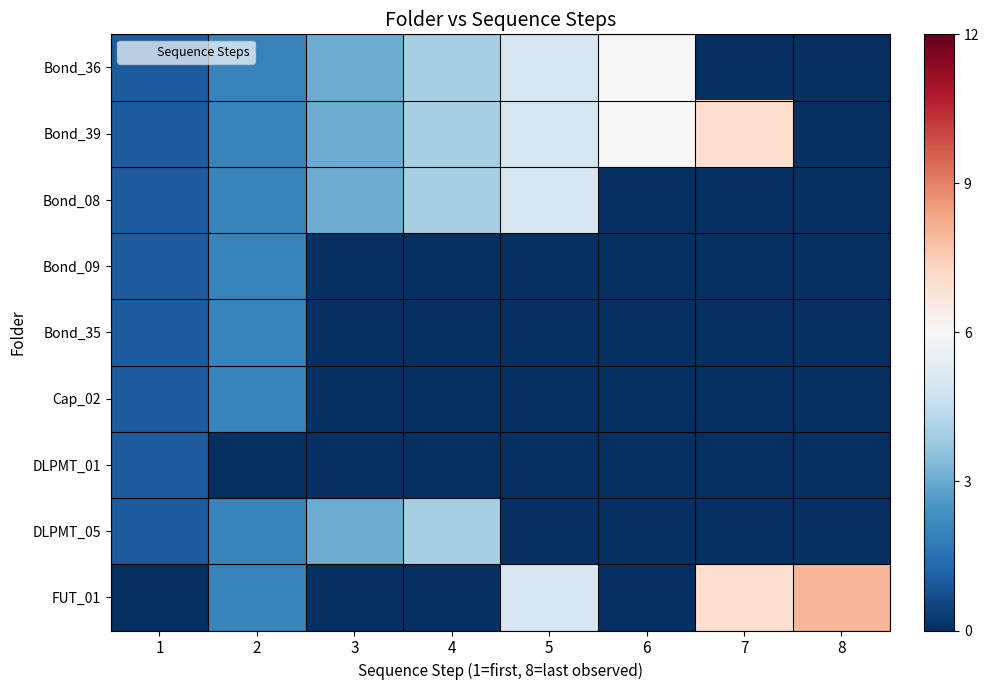

Reading left to right, transcribe all the data shown in this chart.

Bond_36: 1=1	2=2	3=3	4=4	5=5	6=6	7=0	8=0
Bond_39: 1=1	2=2	3=3	4=4	5=5	6=6	7=7	8=0
Bond_08: 1=1	2=2	3=3	4=4	5=5	6=0	7=0	8=0
Bond_09: 1=1	2=2	3=0	4=0	5=0	6=0	7=0	8=0
Bond_35: 1=1	2=2	3=0	4=0	5=0	6=0	7=0	8=0
Cap_02: 1=1	2=2	3=0	4=0	5=0	6=0	7=0	8=0
DLPMT_01: 1=1	2=0	3=0	4=0	5=0	6=0	7=0	8=0
DLPMT_05: 1=1	2=2	3=3	4=4	5=0	6=0	7=0	8=0
FUT_01: 1=0	2=2	3=0	4=0	5=5	6=0	7=7	8=8